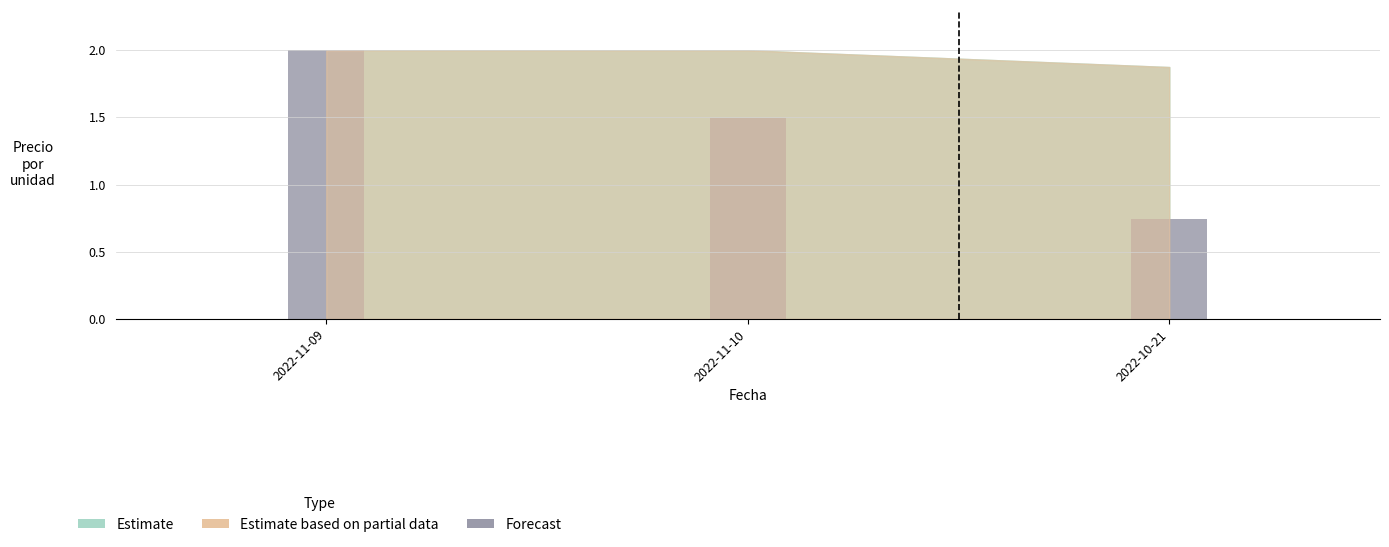

How many bars are there in total?

3